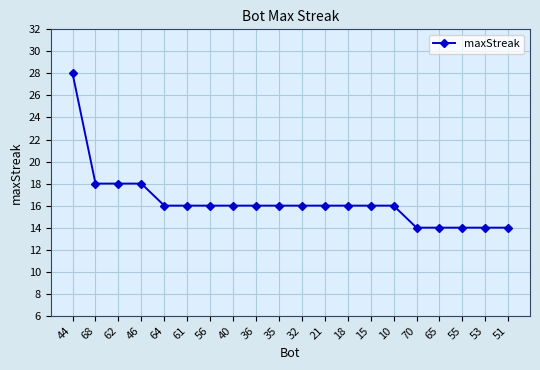

What is the minimum value shown in the chart?

14